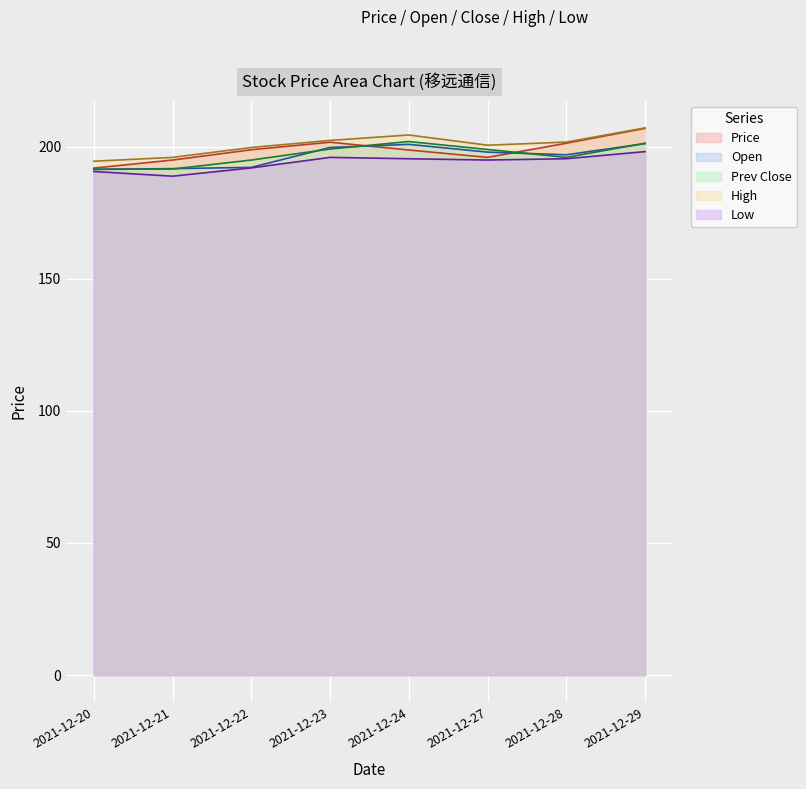

How many lines are shown in the chart?

5